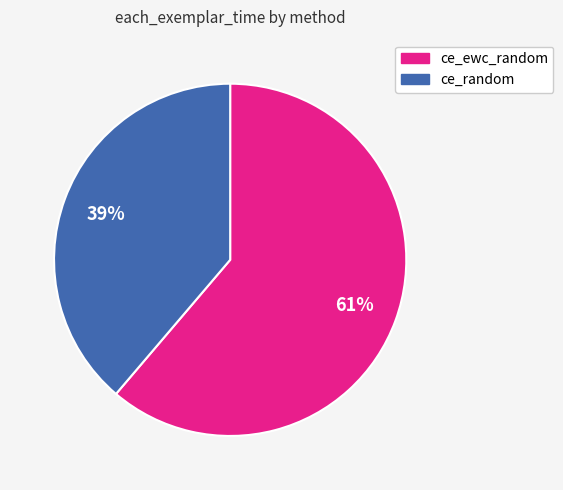

To the nearest percent, what percentage of the pie is ce_ewc_random?

61%